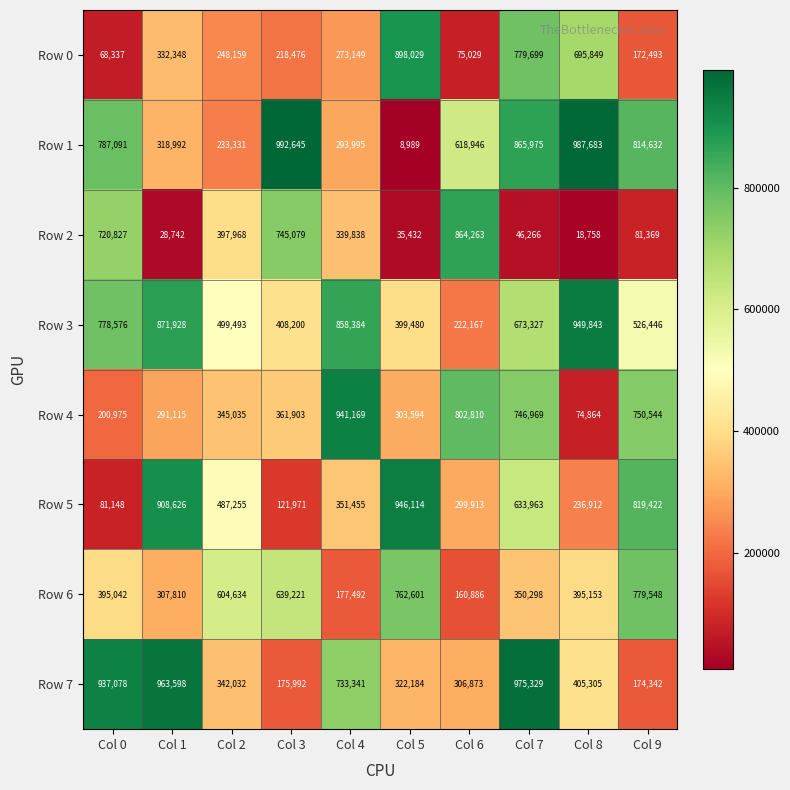

Which series has the largest total across all categories?

Row 3